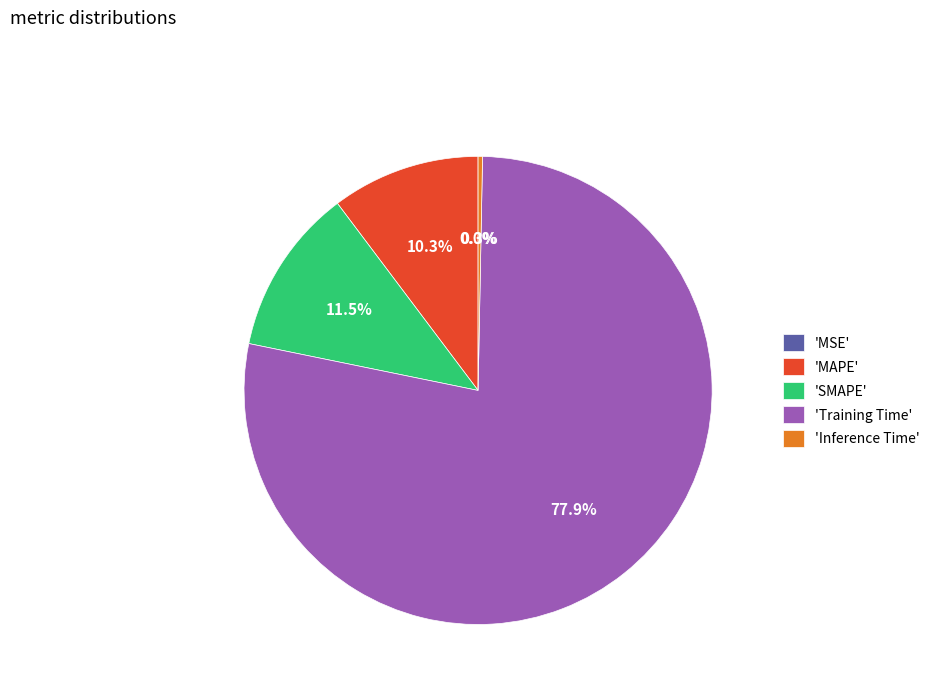

Which category accounts for the majority?

'Training Time'